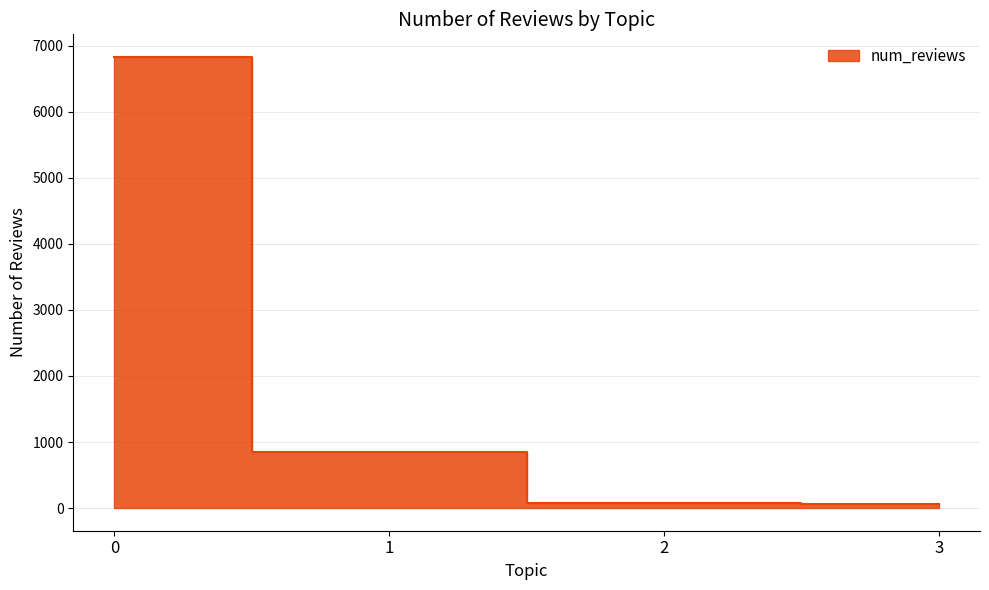

What is the smallest value displayed?

63